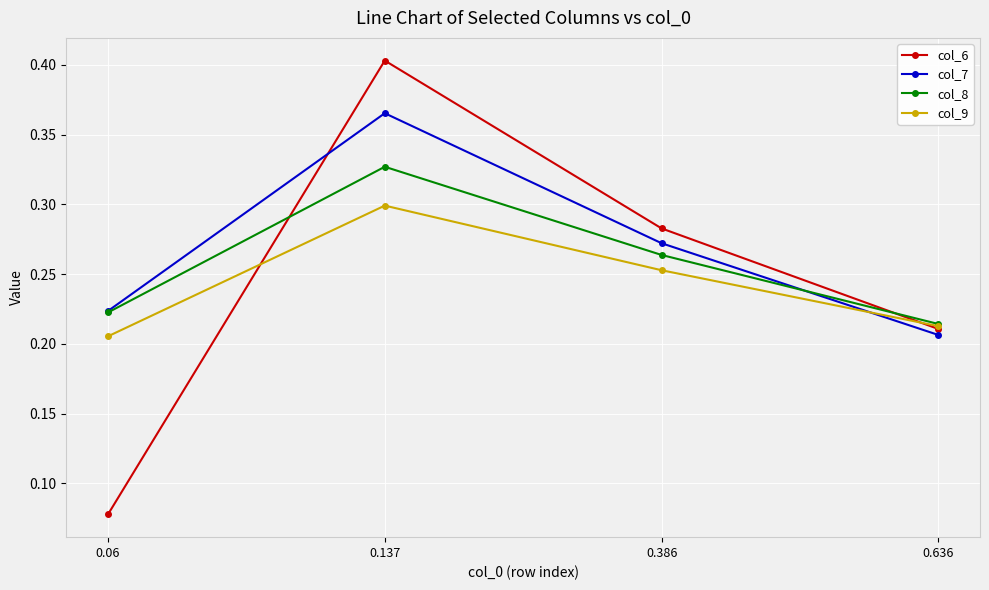

List the labels in order of col_6 value, largest first.

0.137, 0.386, 0.636, 0.06